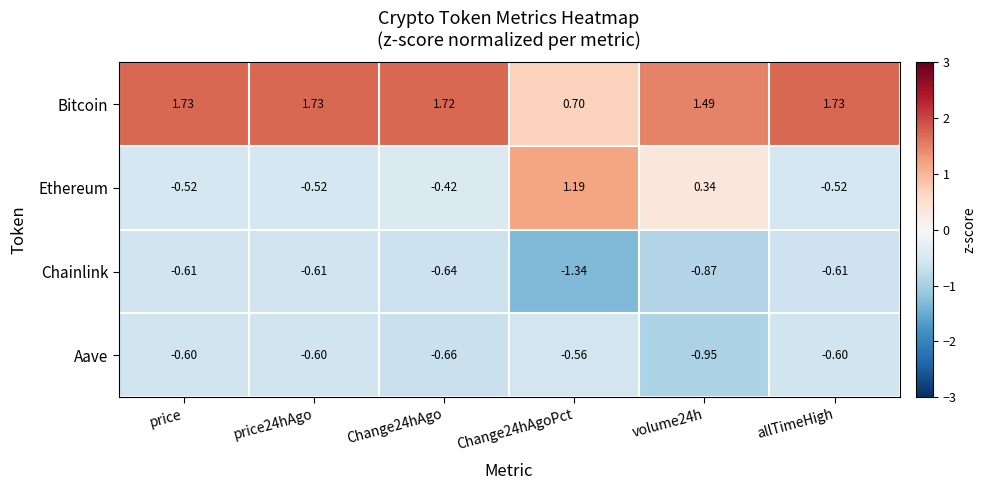

Which label corresponds to the smallest value in the chart?

Change24hAgoPct